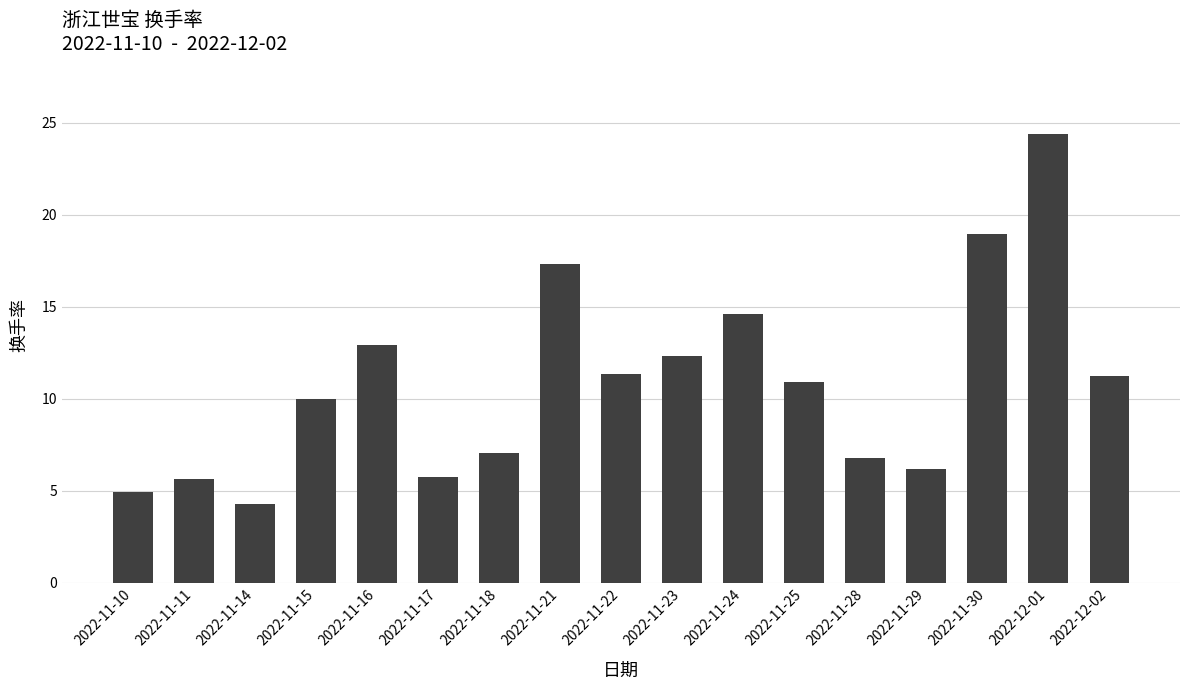

What is the smallest value displayed?

4.3